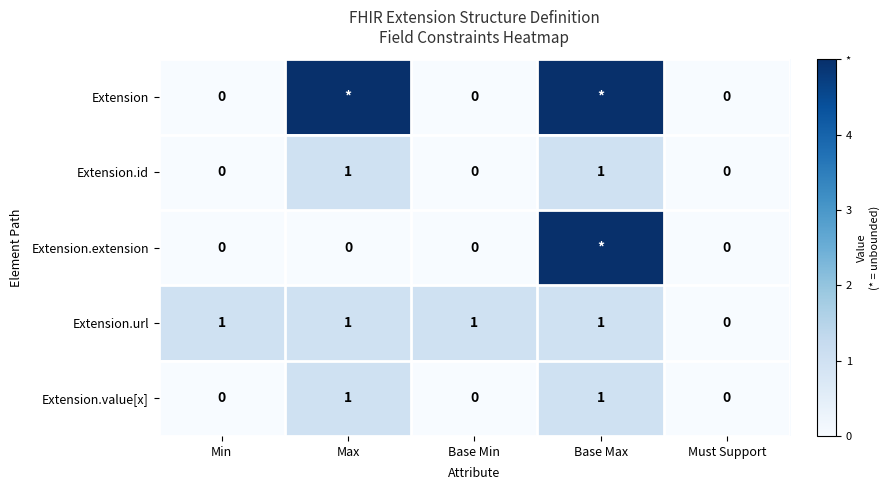

What is the sum of all Extension.url values?

4